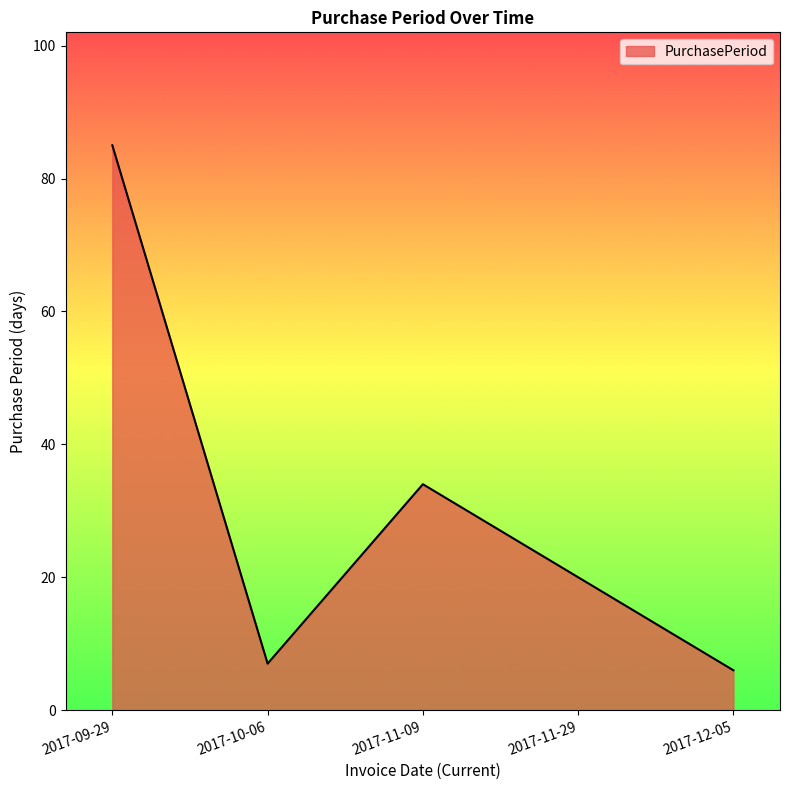

How many categories are shown in the chart?

5